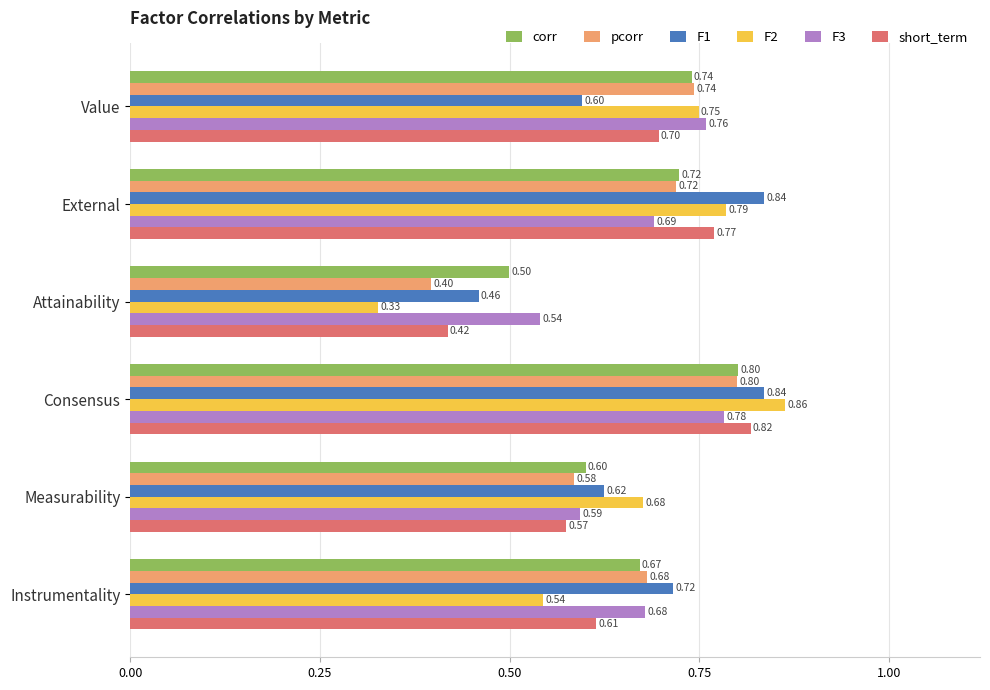

Which series changed the most between Attainability and Measurability?

F2